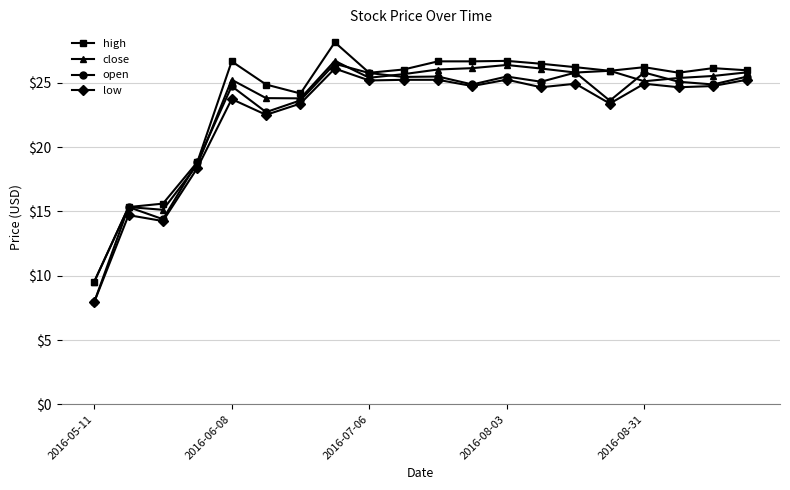

What is the smallest value displayed?

7.9